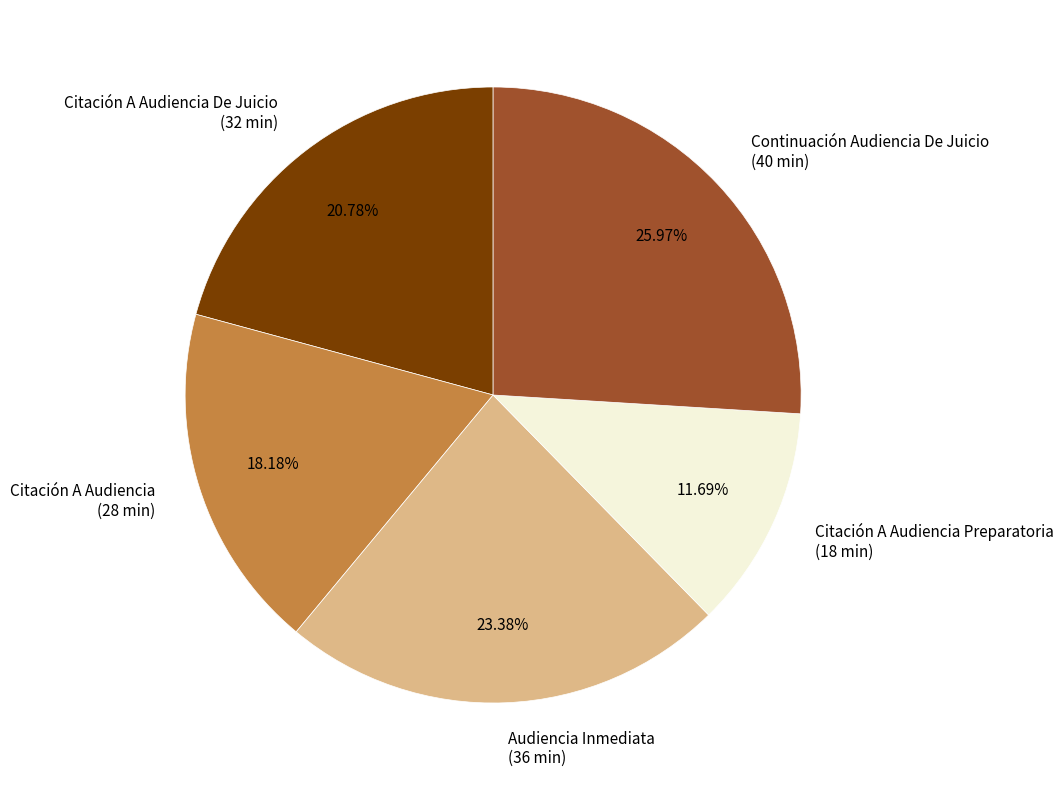

Approximately how many times larger is the value at Citación A Audiencia Preparatoria compared to Continuación Audiencia De Juicio?

0.5